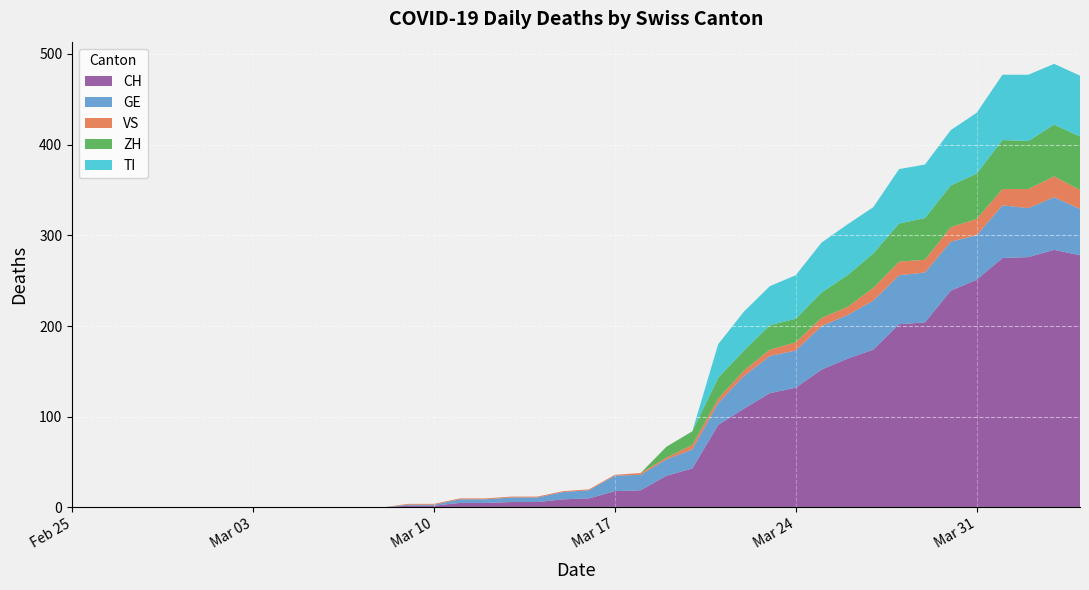

At which category does ZH reach its first local peak?

2020-03-21